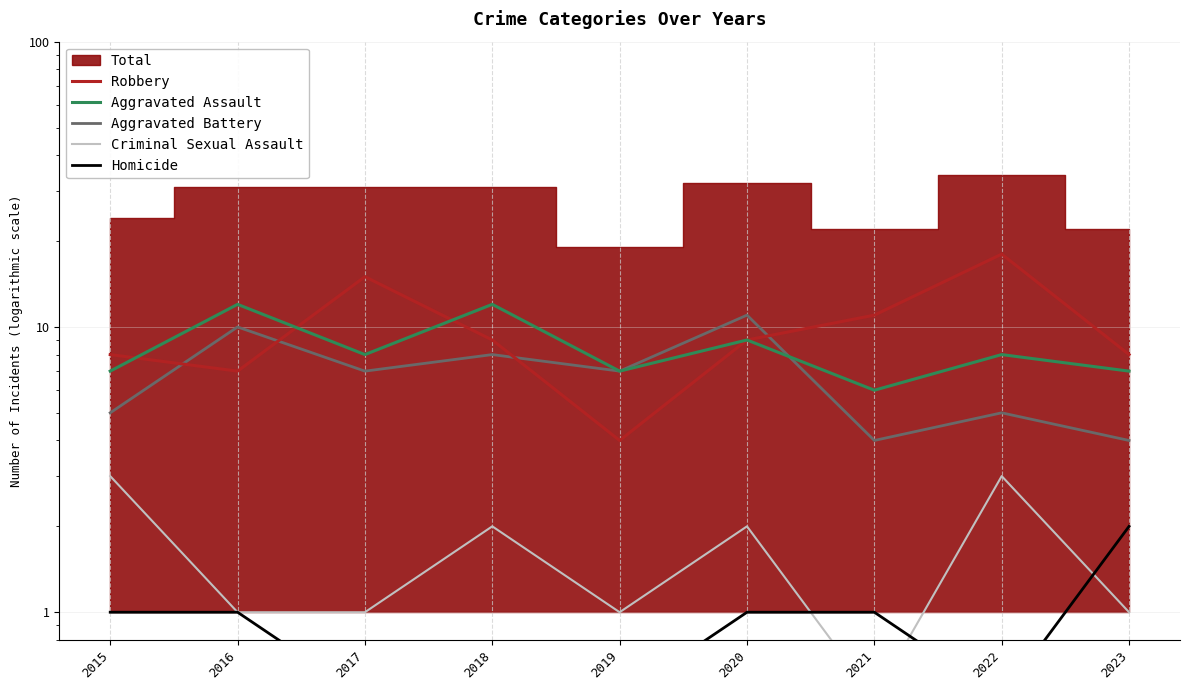

Reading left to right, transcribe all the data shown in this chart.

Robbery: 8.0	7.0	15.0	9.0	4.0	9.0	11.0	18.0	8.0
Aggravated Assault: 7.0	12.0	8.0	12.0	7.0	9.0	6.0	8.0	7.0
Aggravated Battery: 5.0	10.0	7.0	8.0	7.0	11.0	4.0	5.0	4.0
Criminal Sexual Assault: 3.0	1.0	1.0	2.0	1.0	2.0	0.5	3.0	1.0
Homicide: 1.0	1.0	0.5	0.5	0.5	1.0	1.0	0.5	2.0